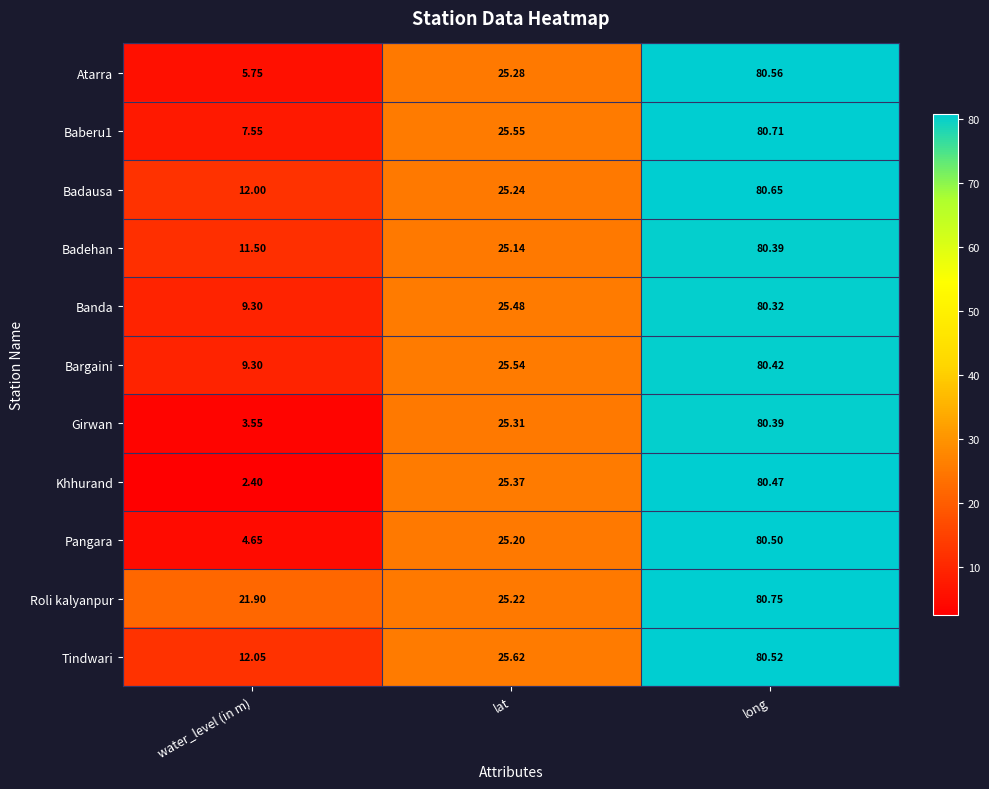

Which label corresponds to the smallest value in the chart?

water_level (in m)